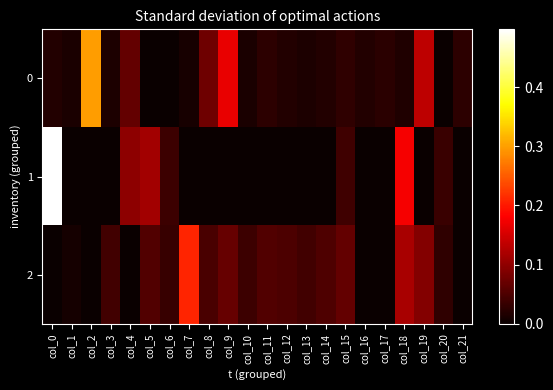

How many data points does each series have?

22